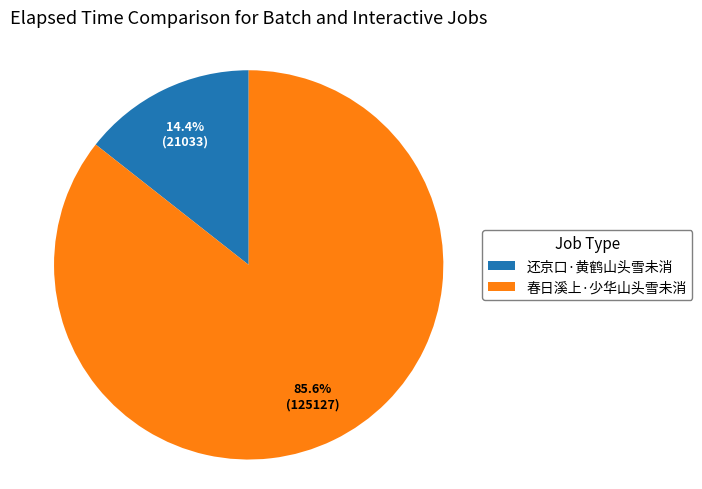

How many segments does this pie chart have?

2